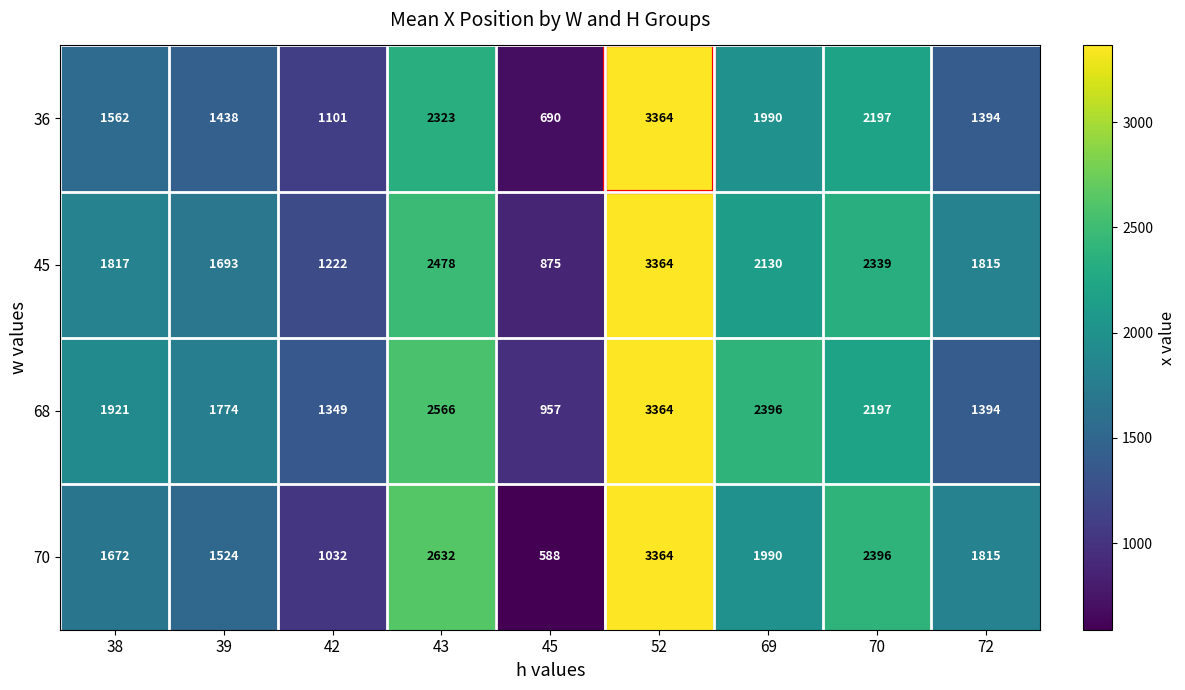

What is the minimum value for 45?

875